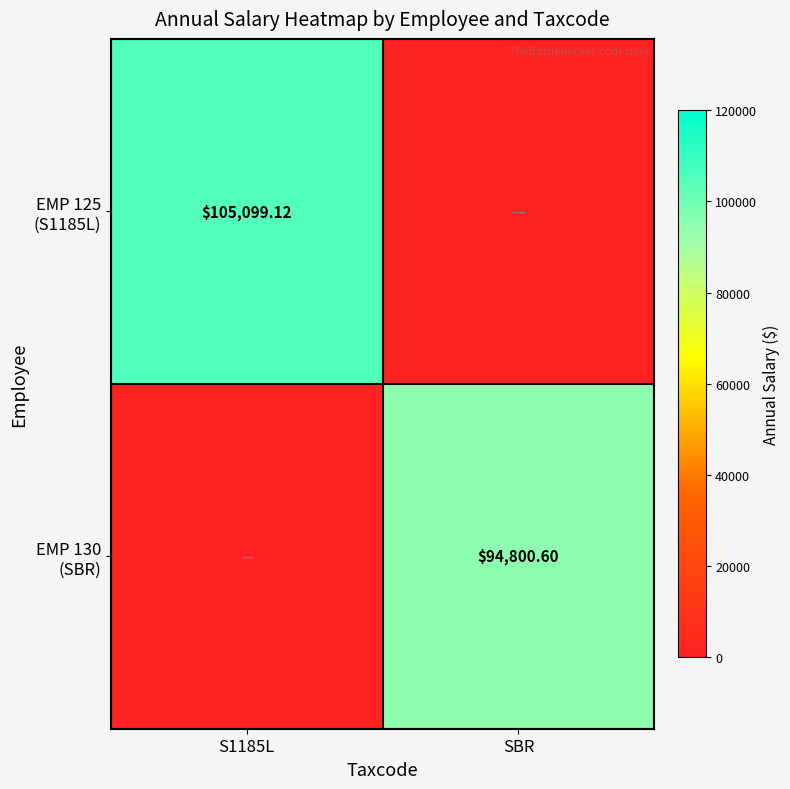

What is the greatest value displayed?

105099.1